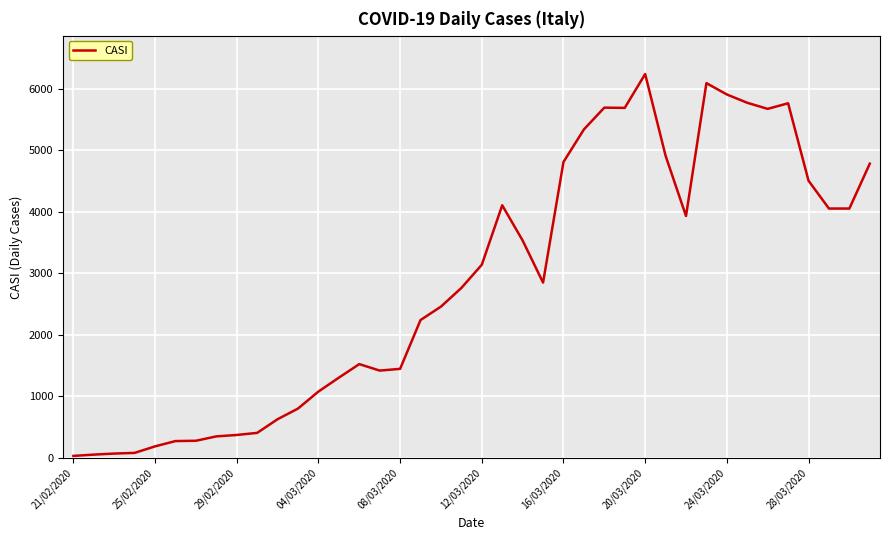

What is the difference between the maximum and minimum values?

6203